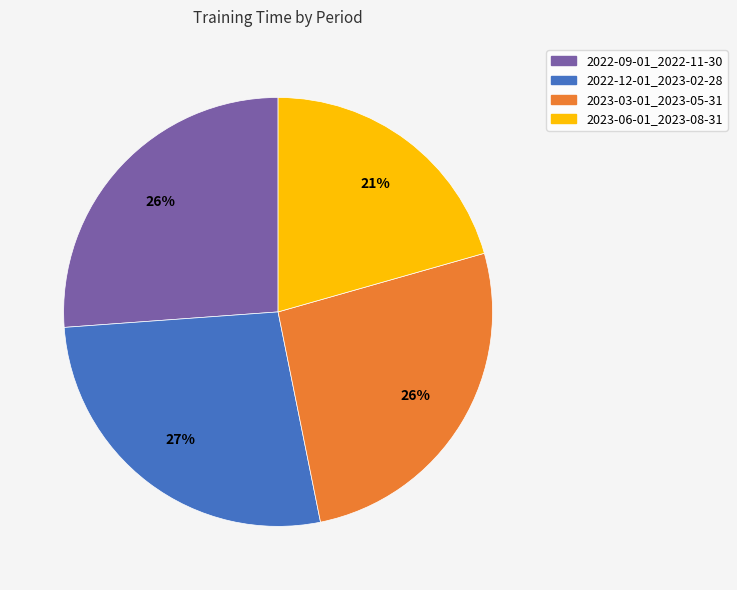

Which has a higher value, 2023-03-01_2023-05-31 or 2023-06-01_2023-08-31?

2023-03-01_2023-05-31